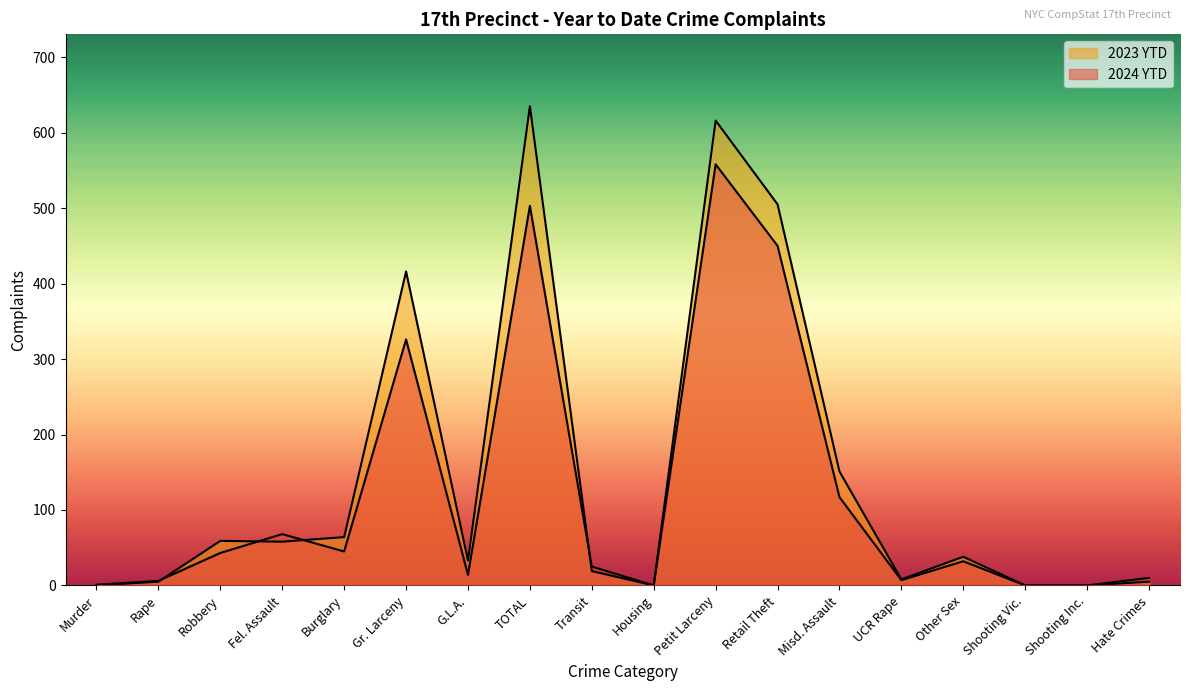

What are all the series names shown in the legend?

2024 YTD, 2023 YTD